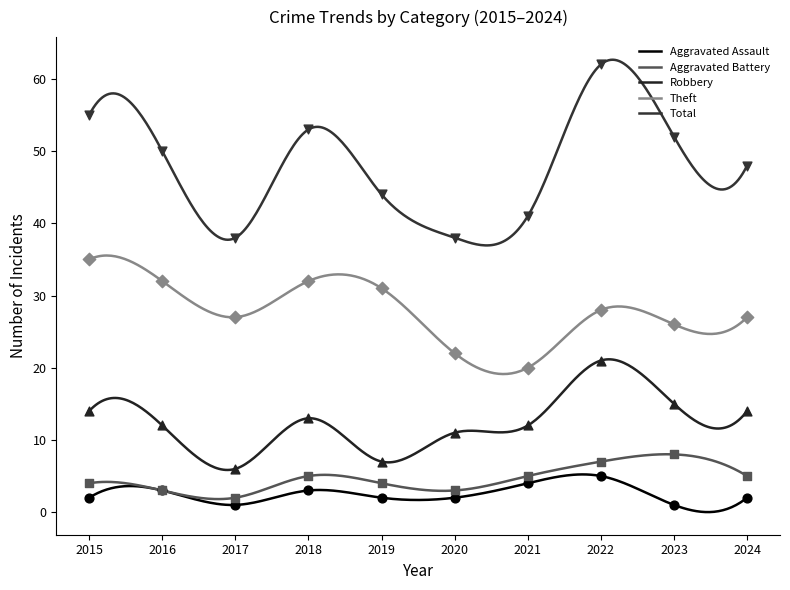

Is the value of Aggravated Battery at 2019 greater than the value of Robbery at 2023?

No